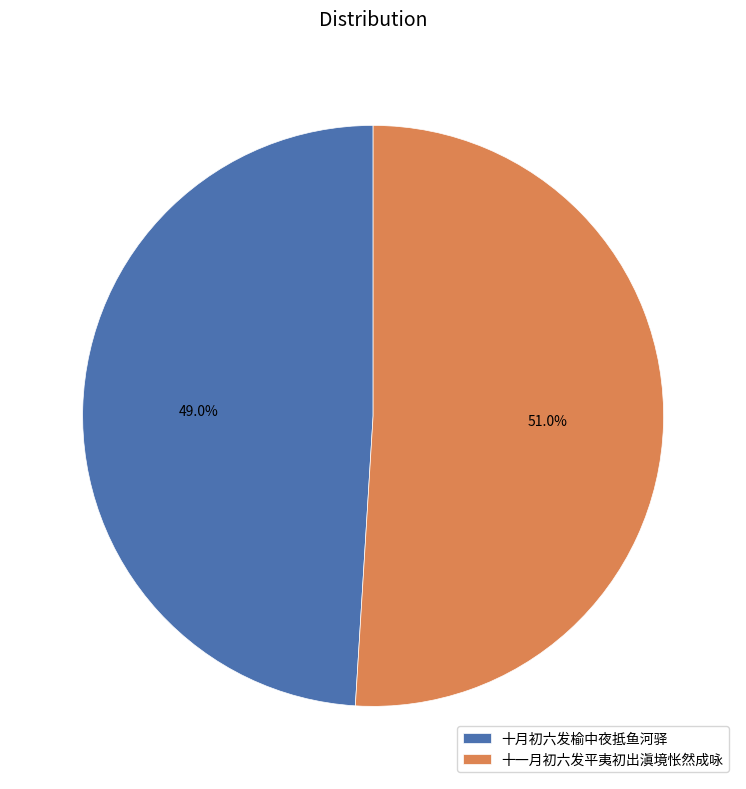

Which category has the smallest portion of the pie?

十月初六发榆中夜抵鱼河驿